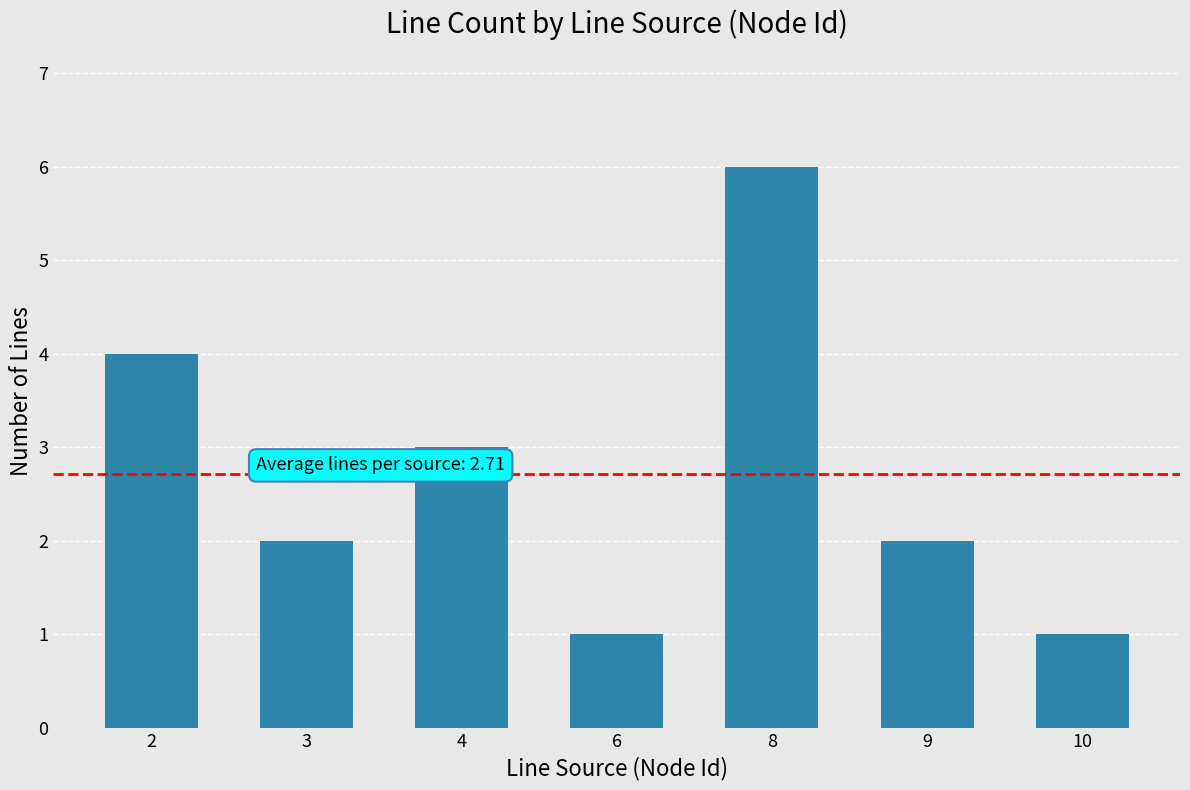

What is the sum of all values?

19